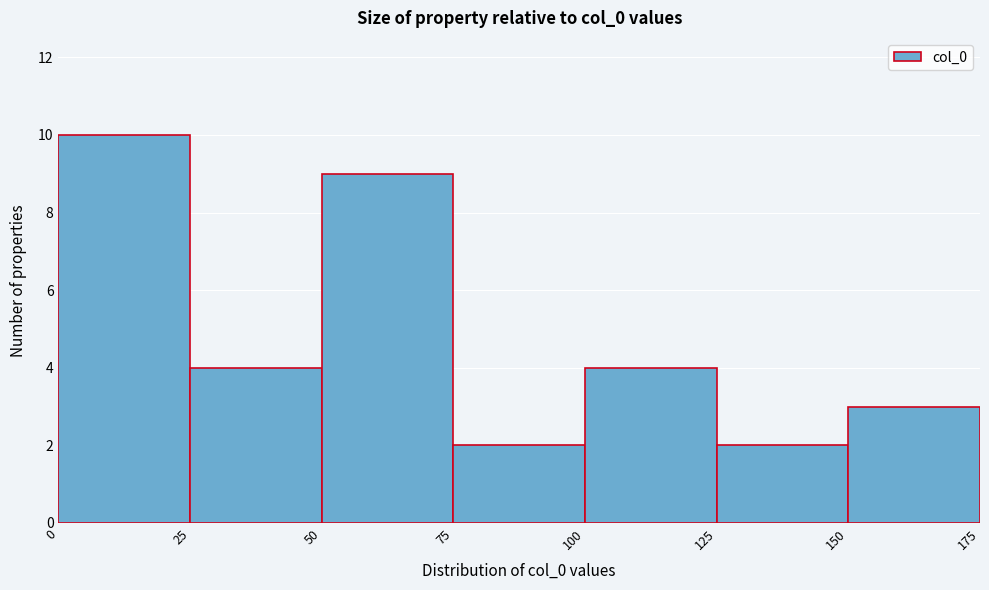

Reading left to right, transcribe this chart: for each bar, give the range it covers on the x-axis and its height. The values are not printed on the chart, so give them approximately, as read against the axis.

0 to 25: 10
25 to 50: 4
50 to 75: 9
75 to 100: 2
100 to 125: 4
125 to 150: 2
150 to 175: 3